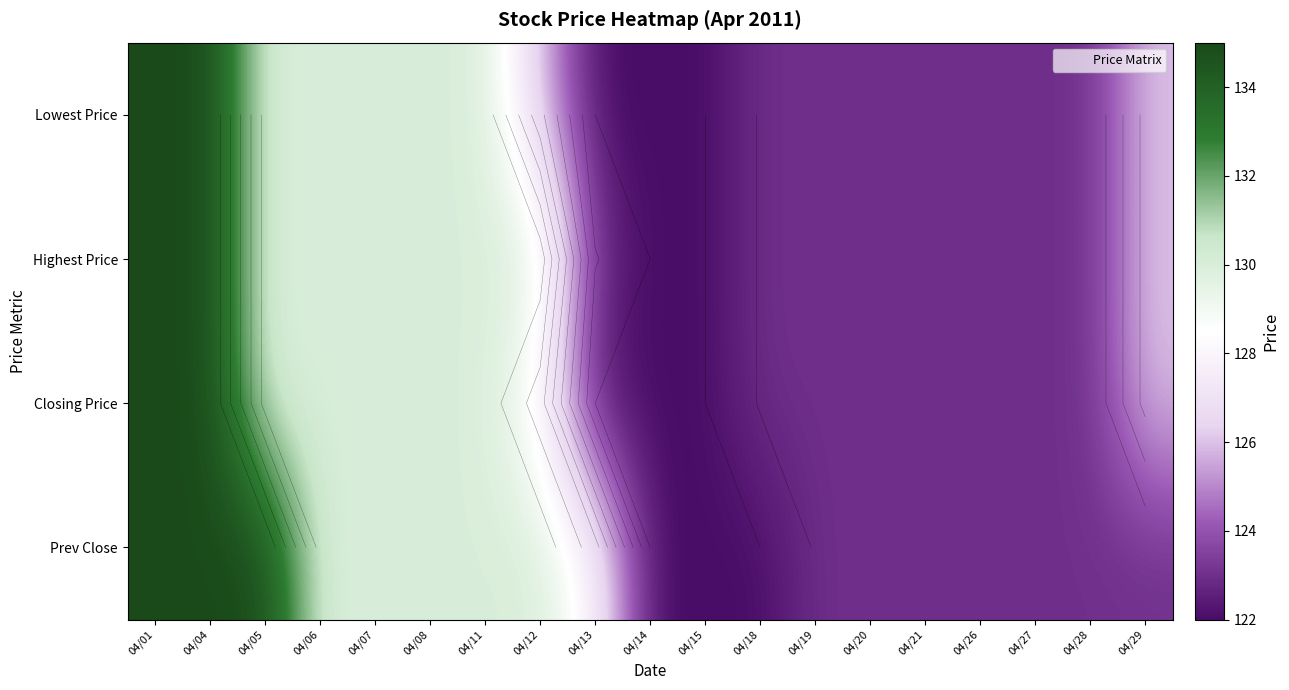

Which has a higher value, 04/04 or 04/15?

04/04